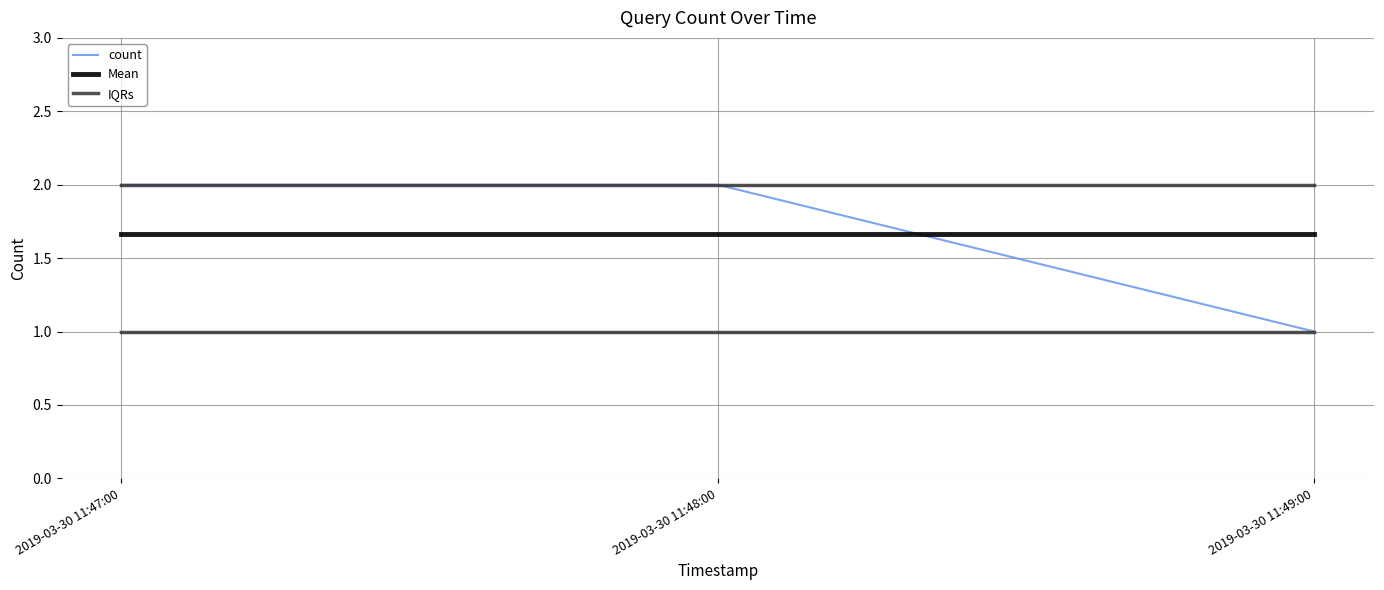

What is the total value across all series at 2019-03-30 11:49:00?

3.7